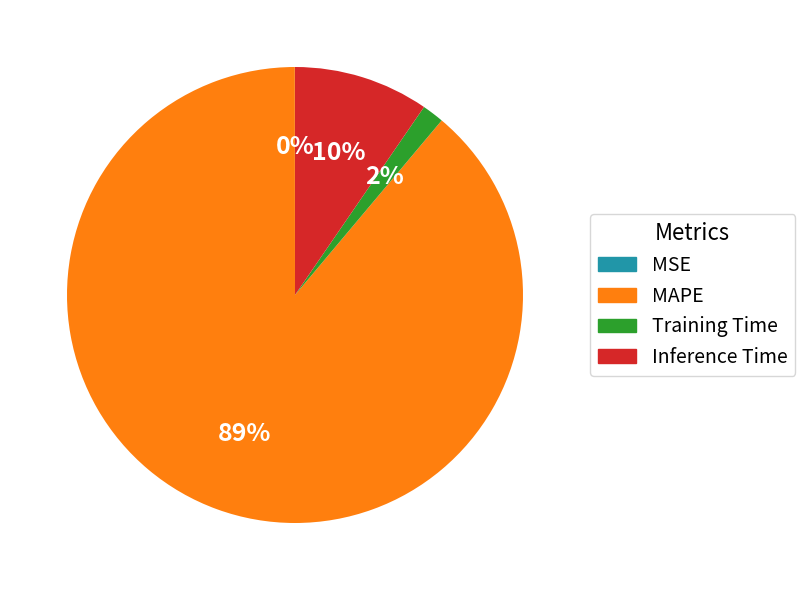

Is the sum of Training Time and Inference Time greater than half?

No